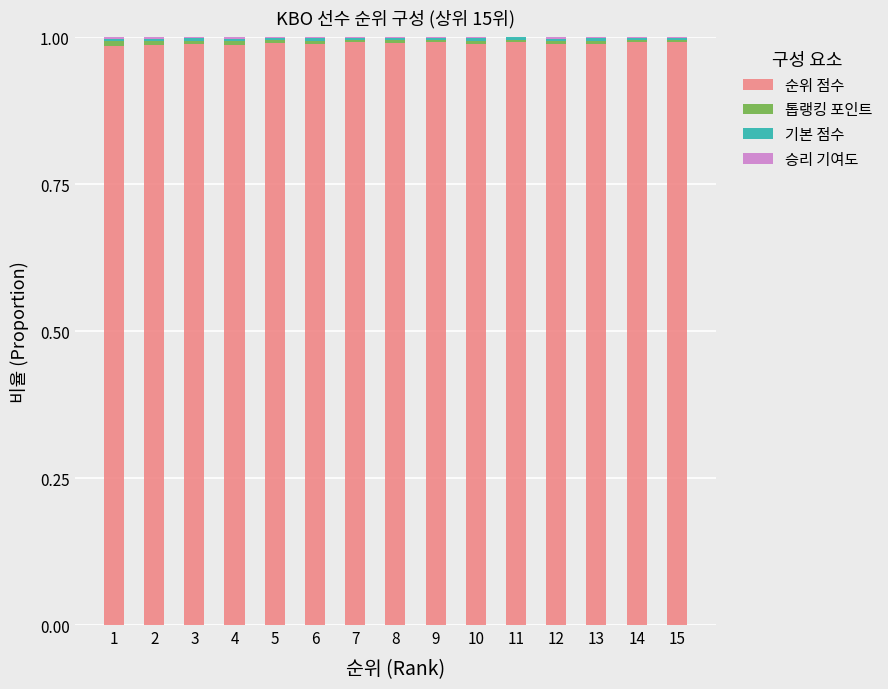

The value of 순위 점수 at 12 is 1.0. True or false?

True